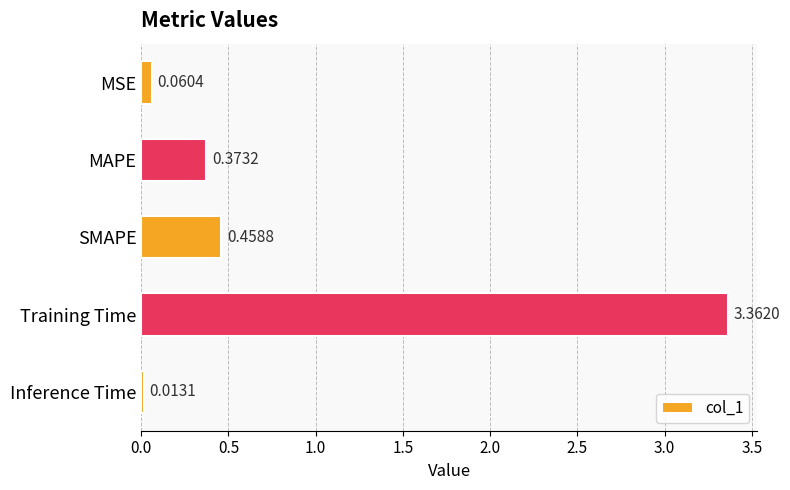

Rank the categories by value from lowest to highest.

Inference Time, MSE, MAPE, SMAPE, Training Time